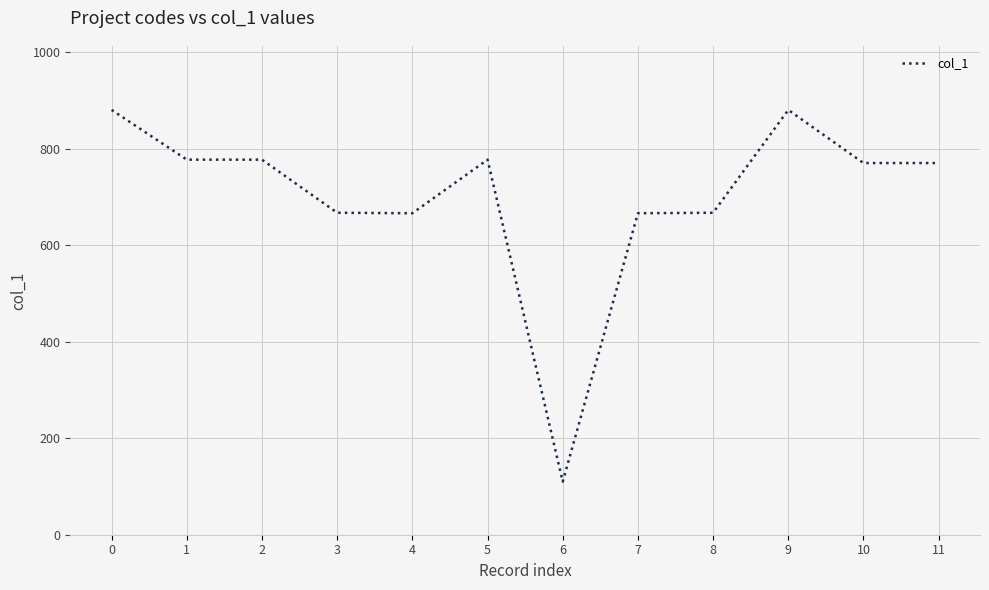

What value does the data have at 11, to the nearest 100?

800